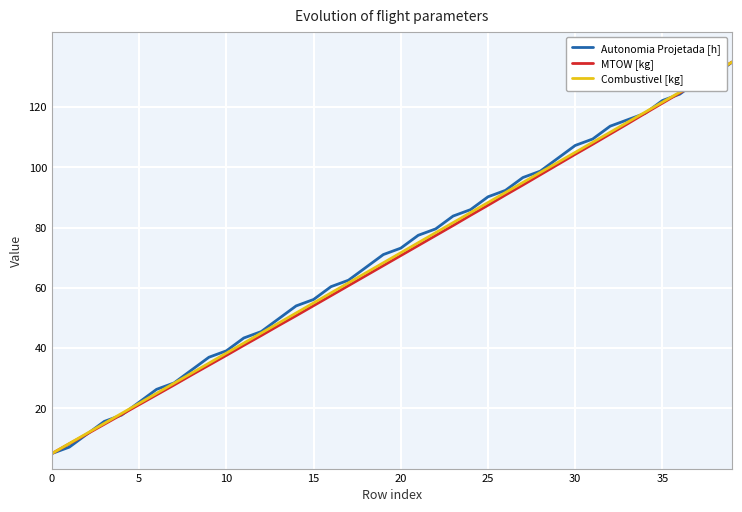

What is the maximum value shown in the chart?

135.0